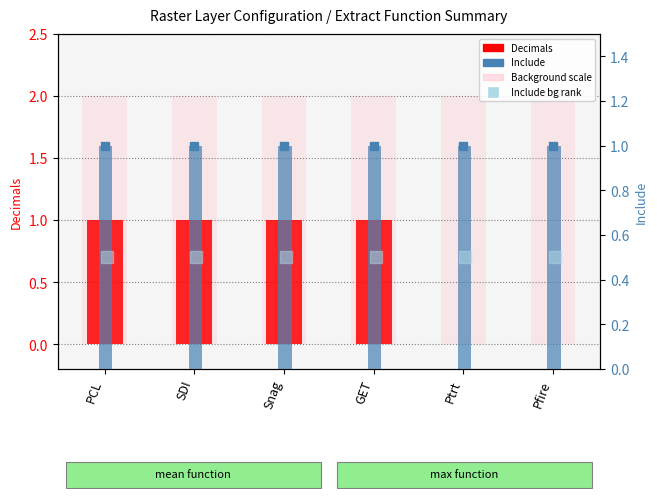

Reading right to left, what are all the values shown in this chart?

Decimals: Pfire=0	Ptrt=0	GET=1	Snag=1	SDI=1	PCL=1
Include: Pfire=1	Ptrt=1	GET=1	Snag=1	SDI=1	PCL=1